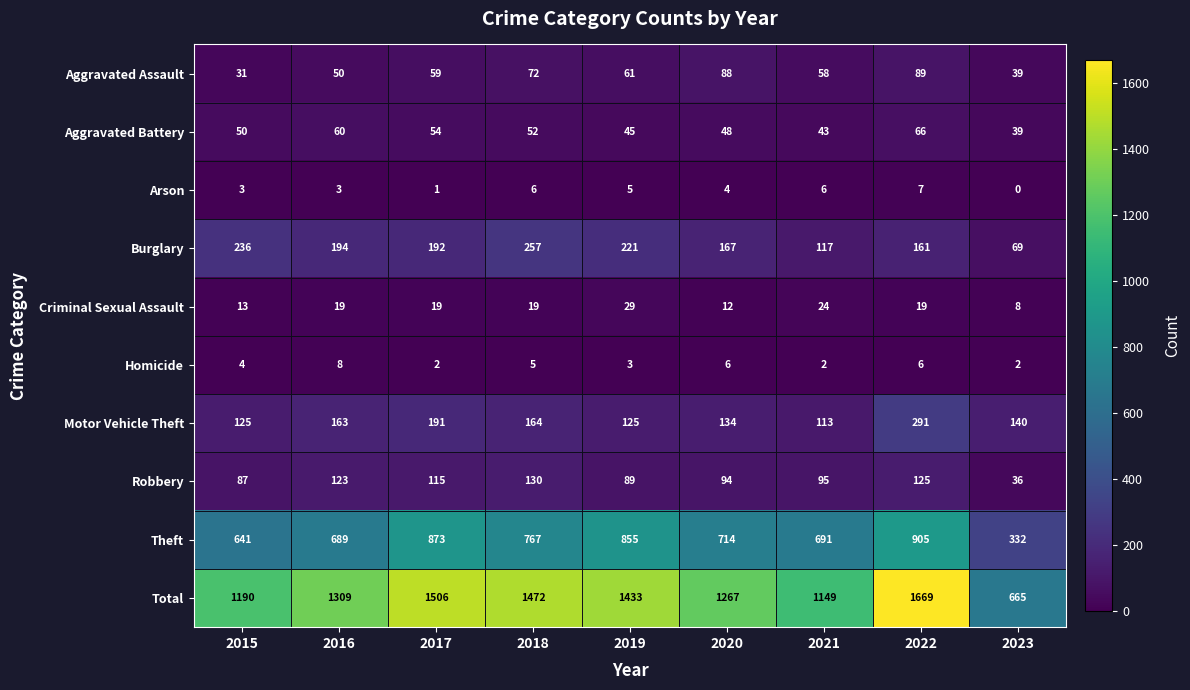

What is the maximum value shown in the chart?

1669